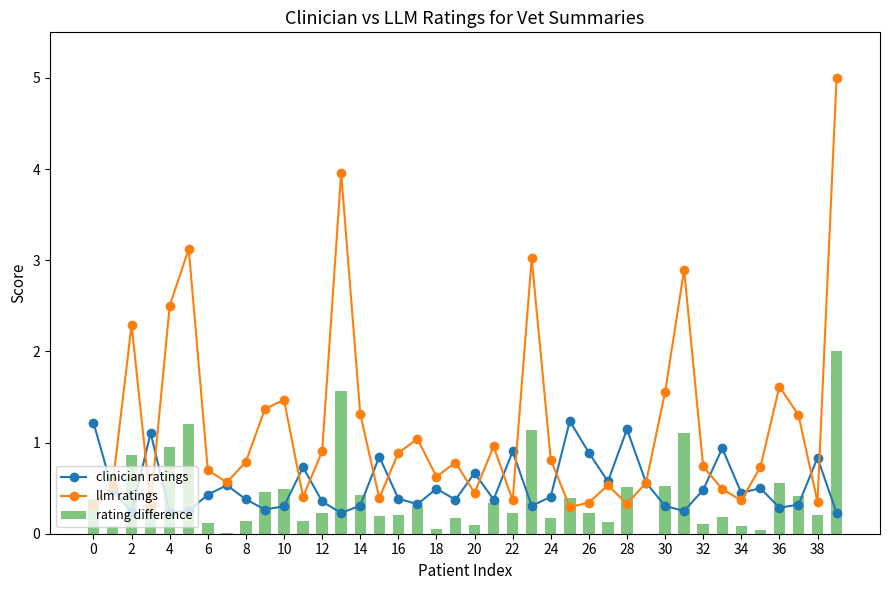

What are all the series names shown in the legend?

clinician ratings, llm ratings, rating difference